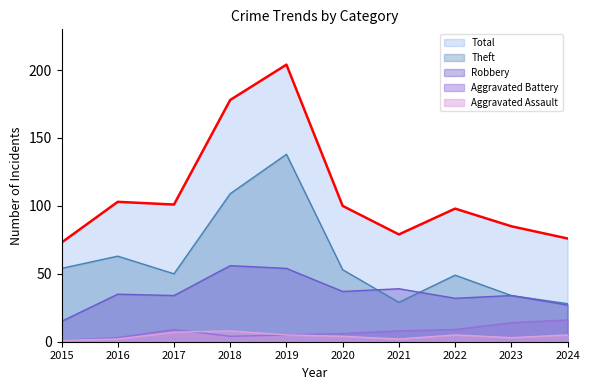

In Theft, how many points are lower than both neighbors (excluding endpoints)?

2